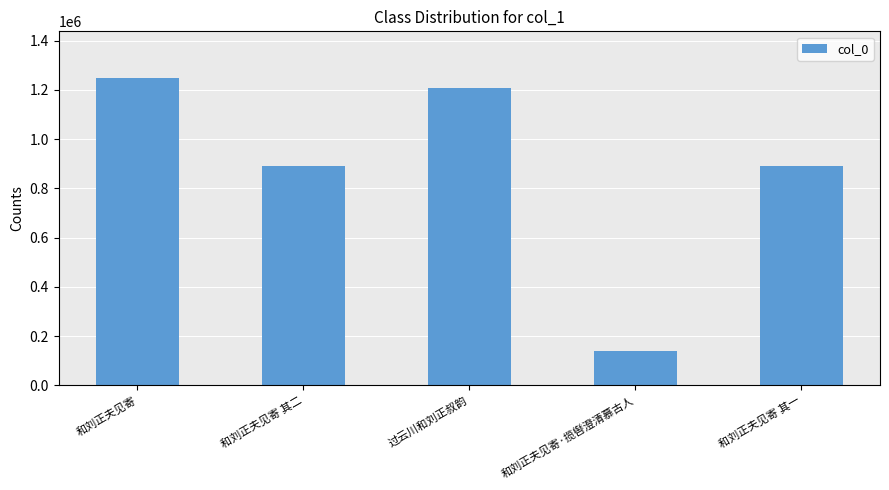

True or false: the data shows 1209482 at 过云川和刘正叔韵.

True